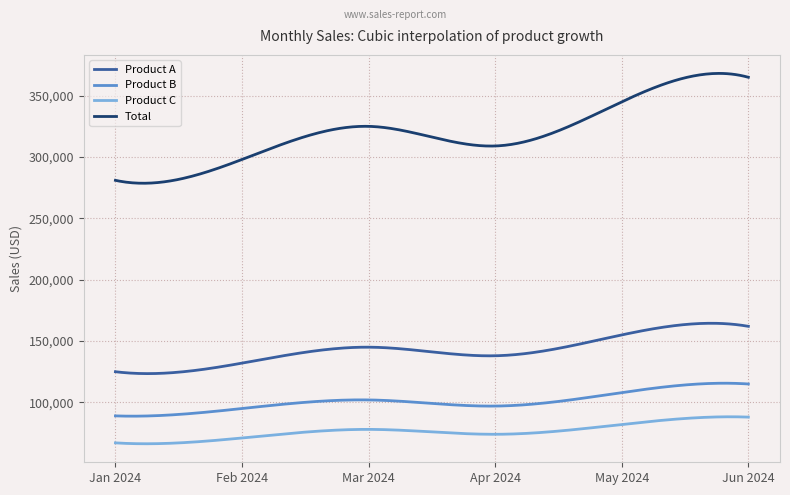

Which series has the largest total across all categories?

Total